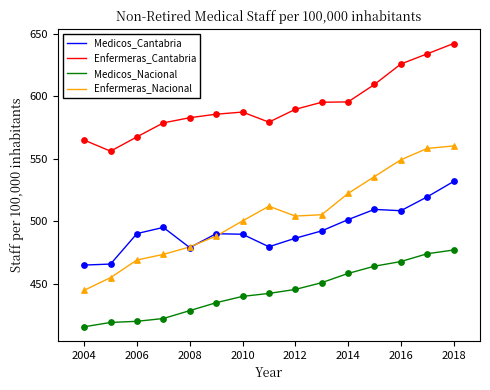

Which series has the largest total across all categories?

Enfermeras_Cantabria